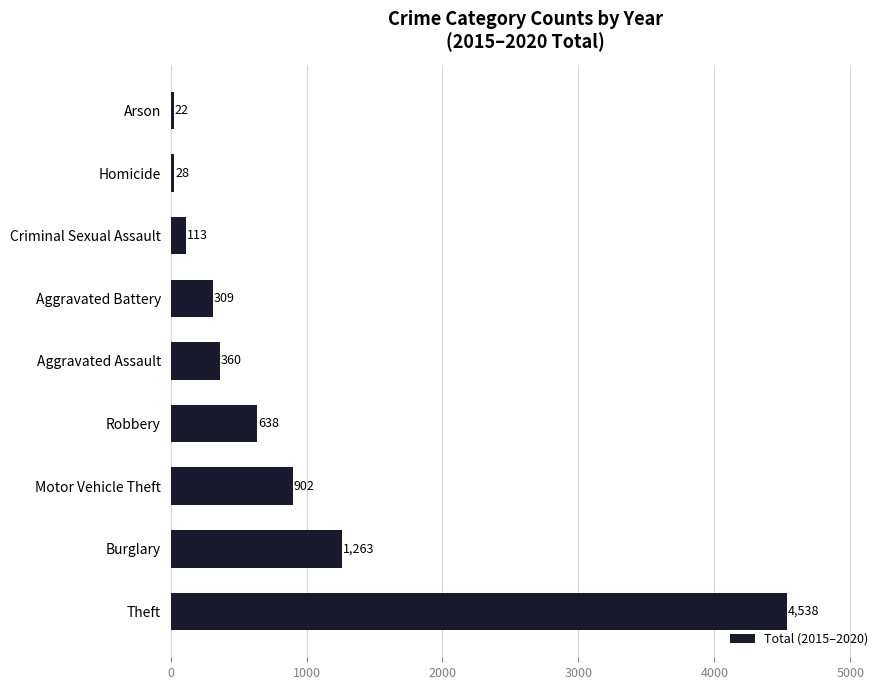

What is the sum of all values?

8173